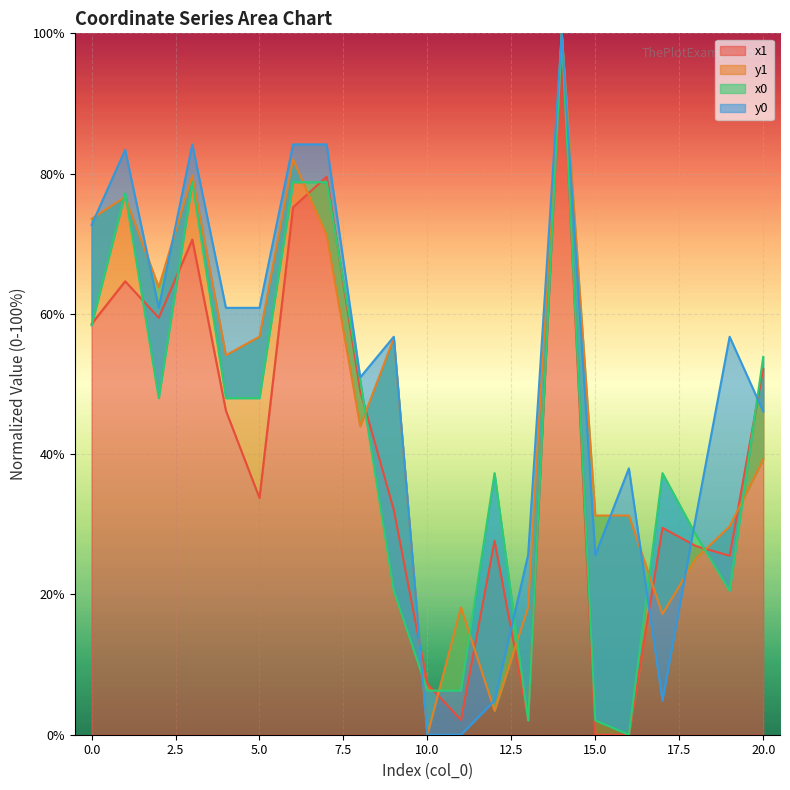

Between 15 and 19, which series saw the biggest shift?

y0